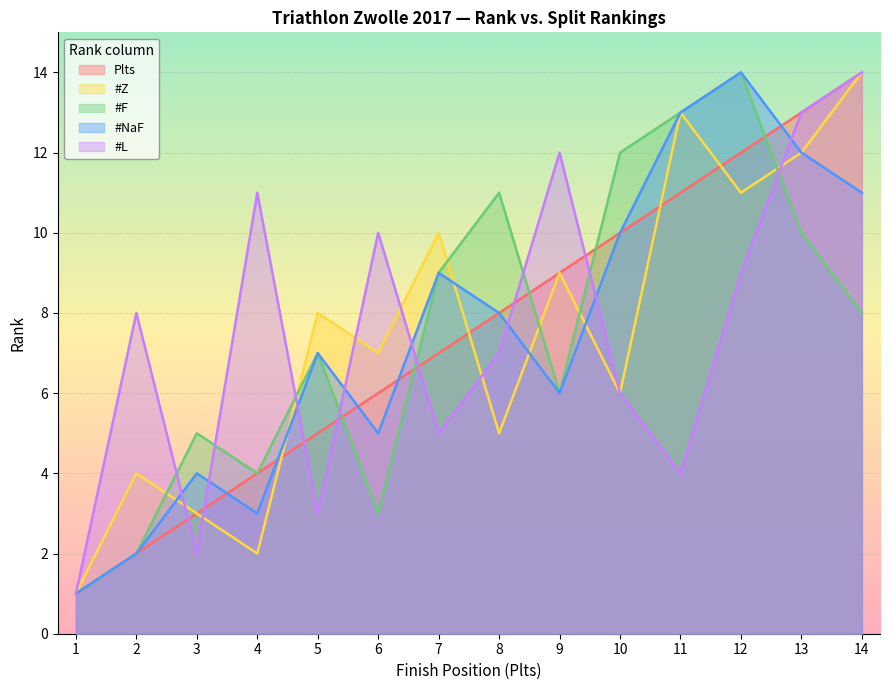

Is it true that Plts equals 19 at 11?

False